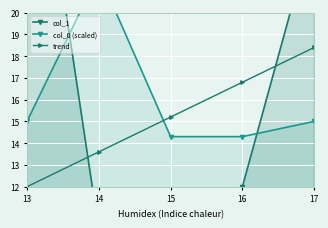

How many series are shown in this chart?

3